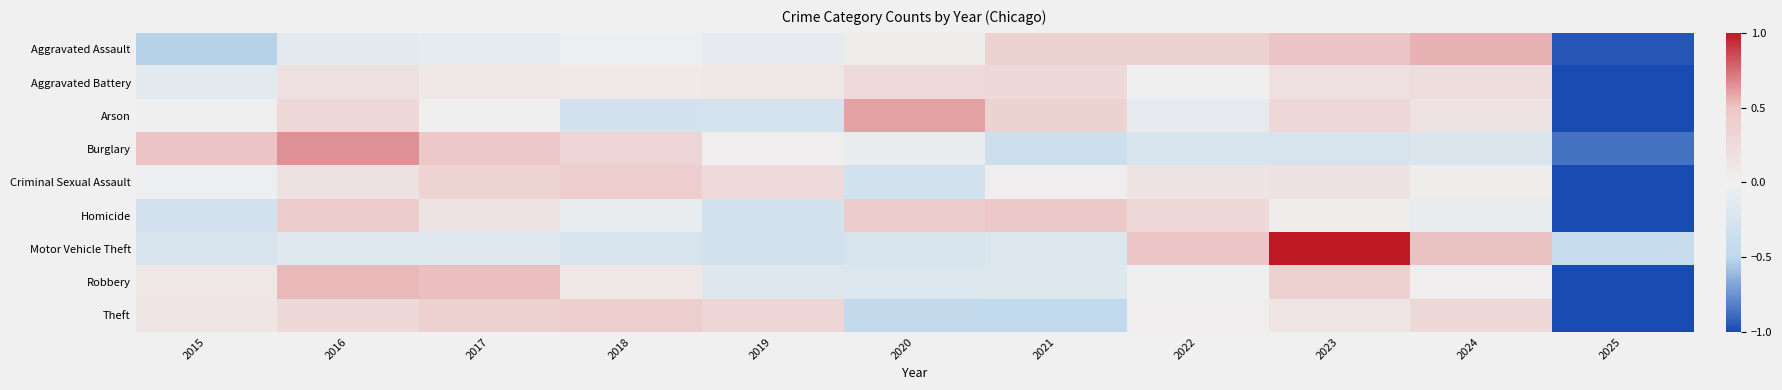

Reading left to right, what are all the values shown in this chart?

Aggravated Assault: 2015=-0.5	2016=-0.1	2017=-0.1	2018=-0.0	2019=-0.1	2020=0.0	2021=0.4	2022=0.4	2023=0.5	2024=0.6	2025=-1.0
Aggravated Battery: 2015=-0.1	2016=0.2	2017=0.1	2018=0.1	2019=0.1	2020=0.3	2021=0.3	2022=0.0	2023=0.2	2024=0.2	2025=-1.0
Arson: 2015=0.0	2016=0.3	2017=0.0	2018=-0.3	2019=-0.3	2020=0.6	2021=0.4	2022=-0.1	2023=0.3	2024=0.2	2025=-1.0
Burglary: 2015=0.5	2016=0.7	2017=0.5	2018=0.3	2019=0.0	2020=-0.1	2021=-0.4	2022=-0.2	2023=-0.2	2024=-0.2	2025=-0.9
Criminal Sexual Assault: 2015=-0.0	2016=0.2	2017=0.3	2018=0.4	2019=0.3	2020=-0.3	2021=0.0	2022=0.1	2023=0.2	2024=0.0	2025=-1.0
Homicide: 2015=-0.3	2016=0.4	2017=0.1	2018=-0.1	2019=-0.3	2020=0.4	2021=0.5	2022=0.3	2023=0.0	2024=-0.1	2025=-1.0
Motor Vehicle Theft: 2015=-0.2	2016=-0.2	2017=-0.2	2018=-0.2	2019=-0.3	2020=-0.3	2021=-0.2	2022=0.5	2023=1.0	2024=0.5	2025=-0.4
Robbery: 2015=0.1	2016=0.5	2017=0.5	2018=0.1	2019=-0.2	2020=-0.2	2021=-0.2	2022=-0.0	2023=0.4	2024=0.0	2025=-1.0
Theft: 2015=0.1	2016=0.3	2017=0.4	2018=0.4	2019=0.3	2020=-0.5	2021=-0.5	2022=0.0	2023=0.1	2024=0.3	2025=-1.0